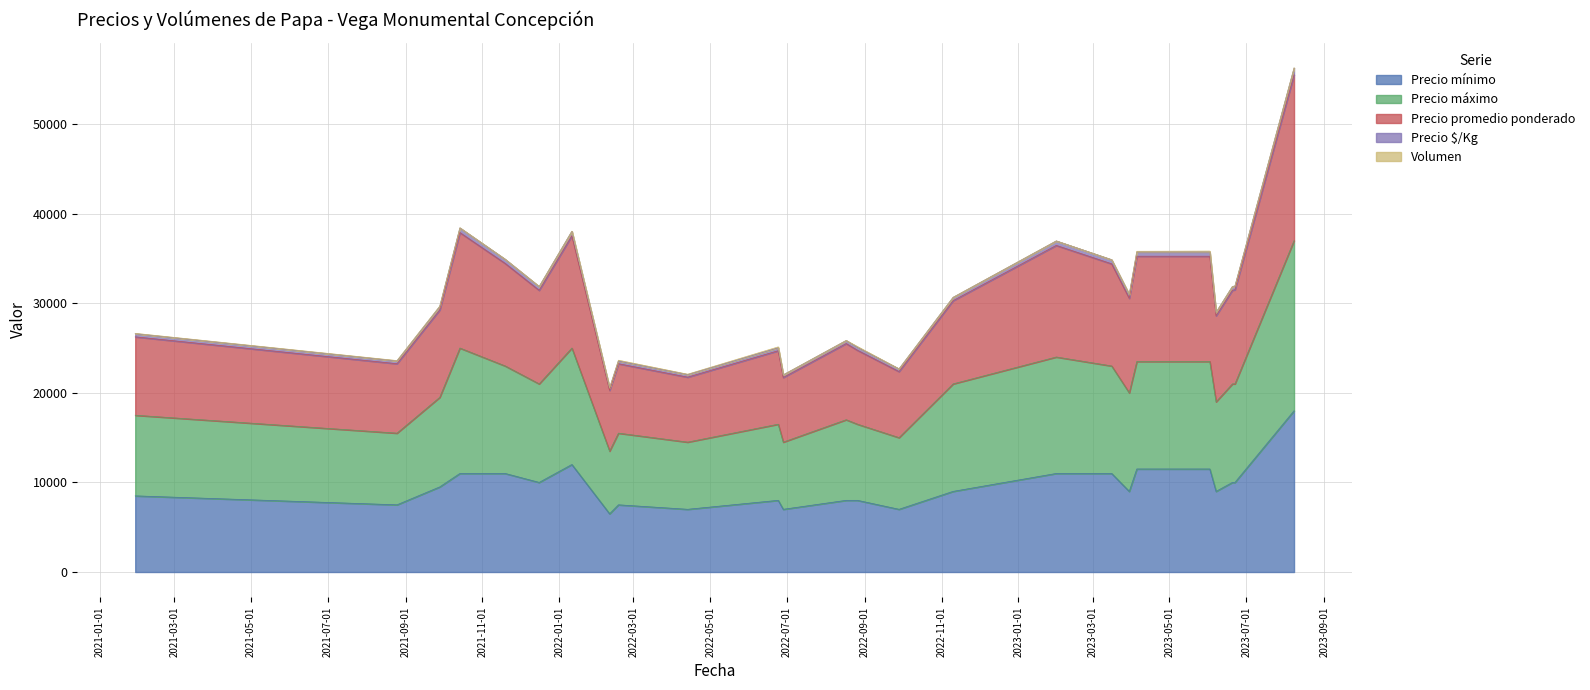

True or false: Precio máximo and Precio $/Kg intersect in this chart.

False